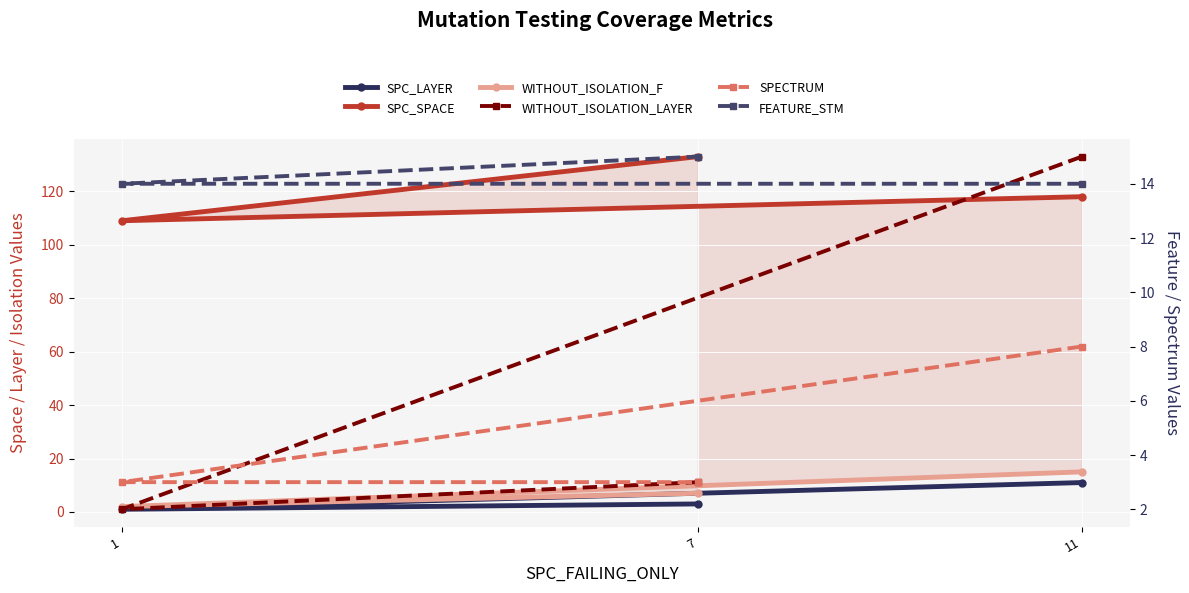

What is the minimum value for SPC_SPACE?

109